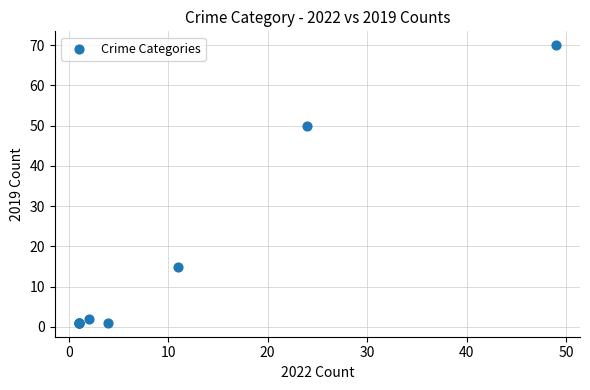

What Y value in the scatter plot is closest to 35?

50